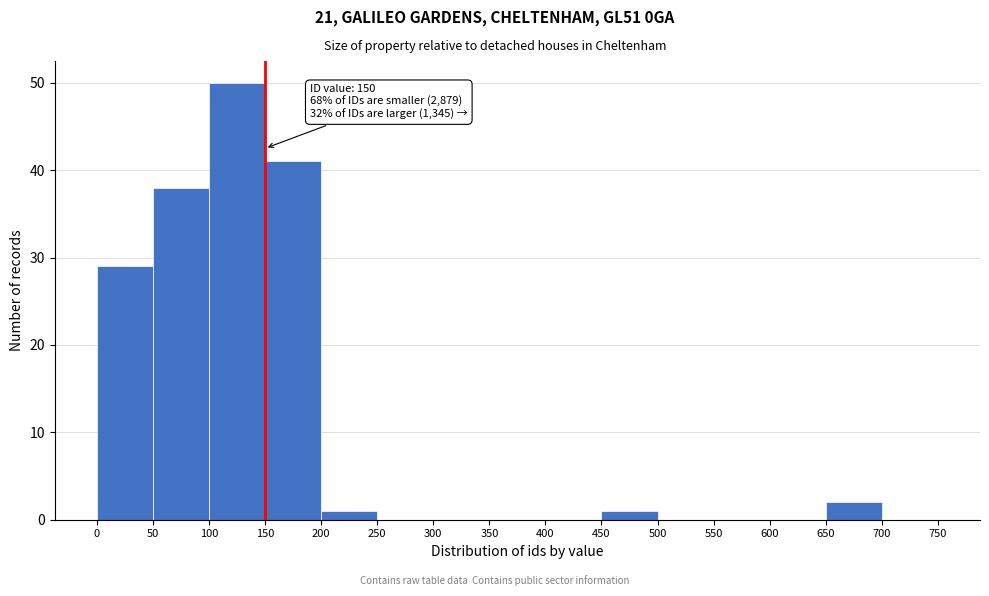

Which range on the x-axis has the tallest bar?

100 to 150